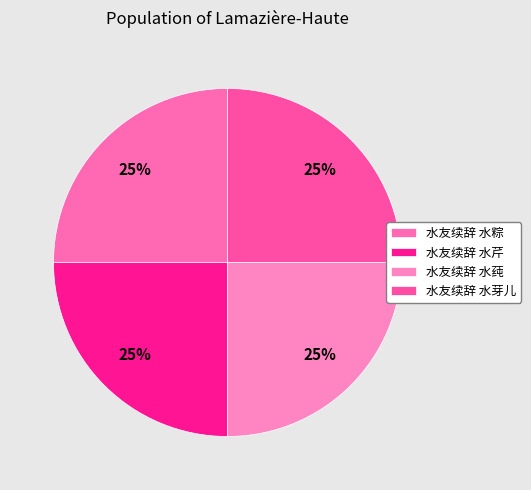

What is the smallest slice in the pie chart?

水友续辞 水粽